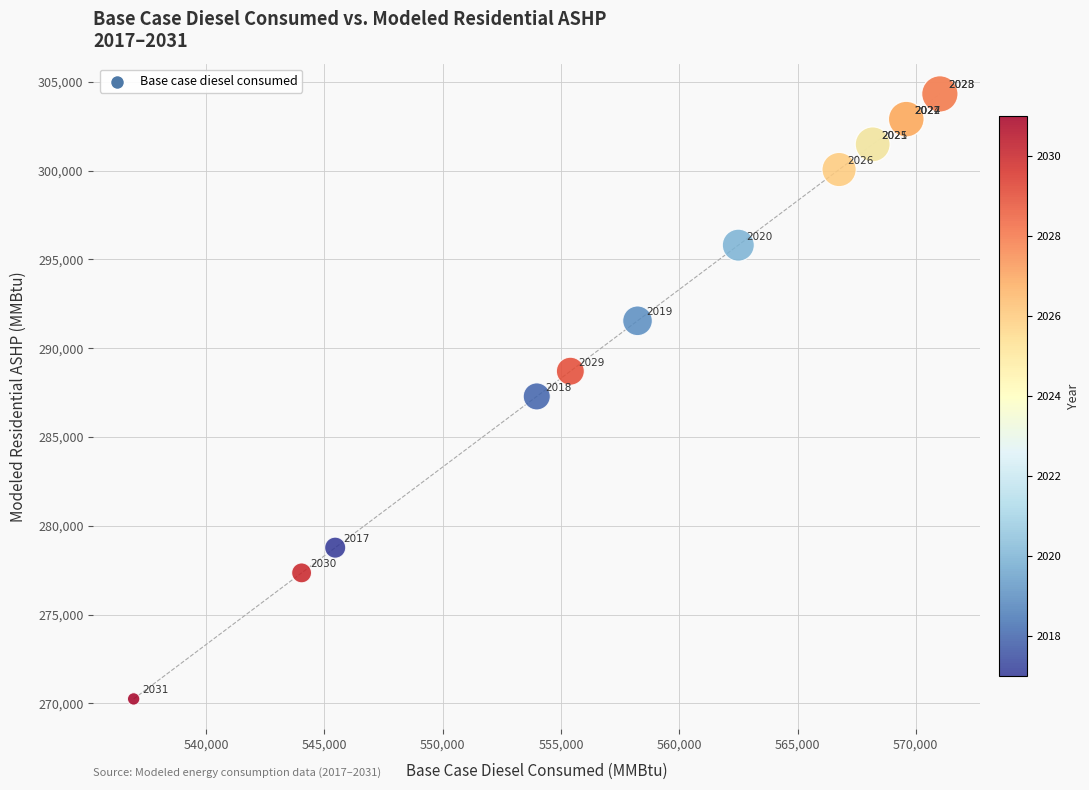

What Y value in the scatter plot is closest to 287287?

287287.5